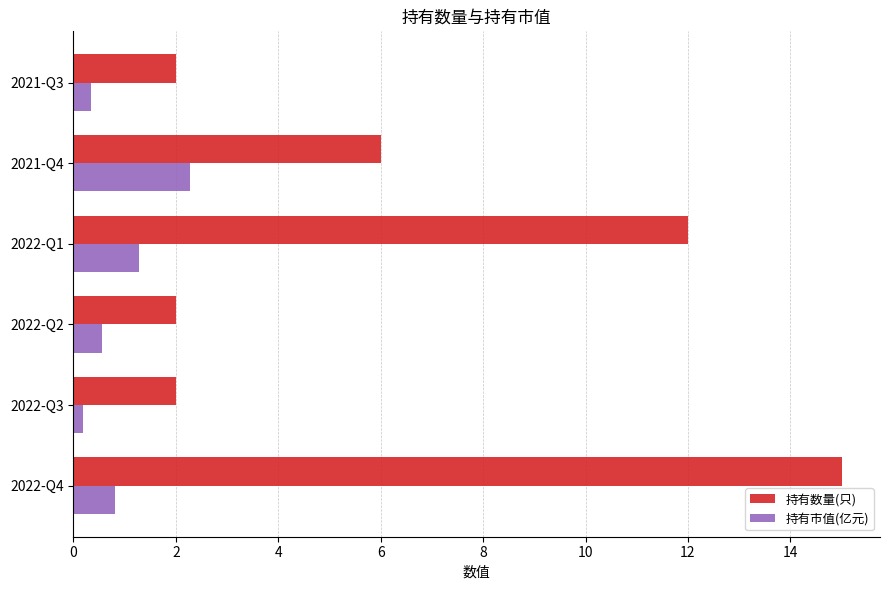

At how many categories does at least one series exceed 7?

2